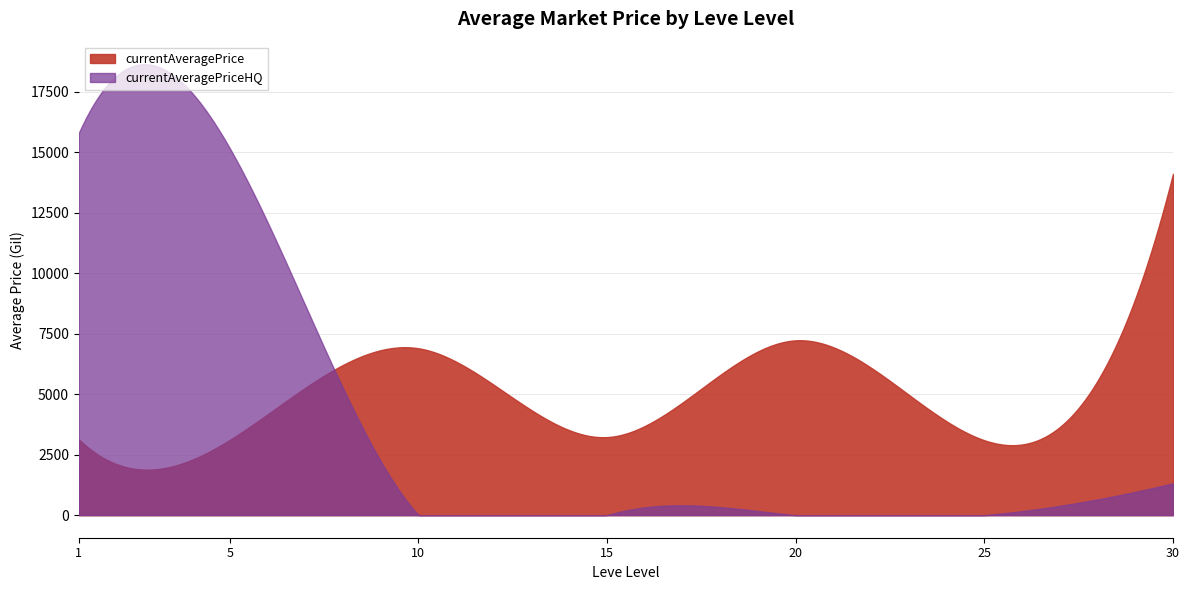

How many interior local valleys does the currentAveragePriceHQ series have?

2